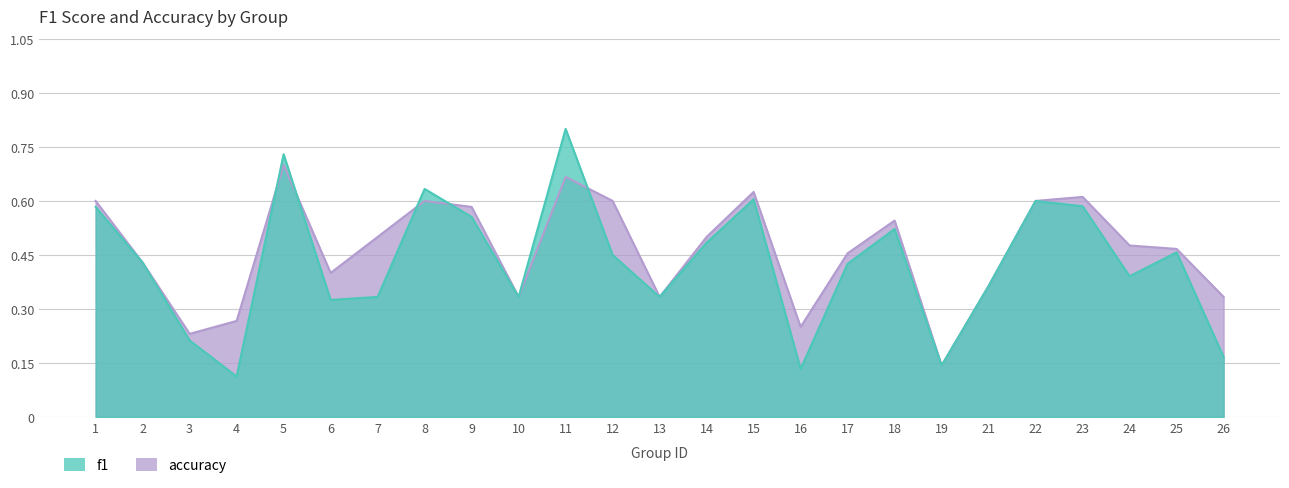

Between which two adjacent categories do accuracy and f1 first intersect?

4 and 5